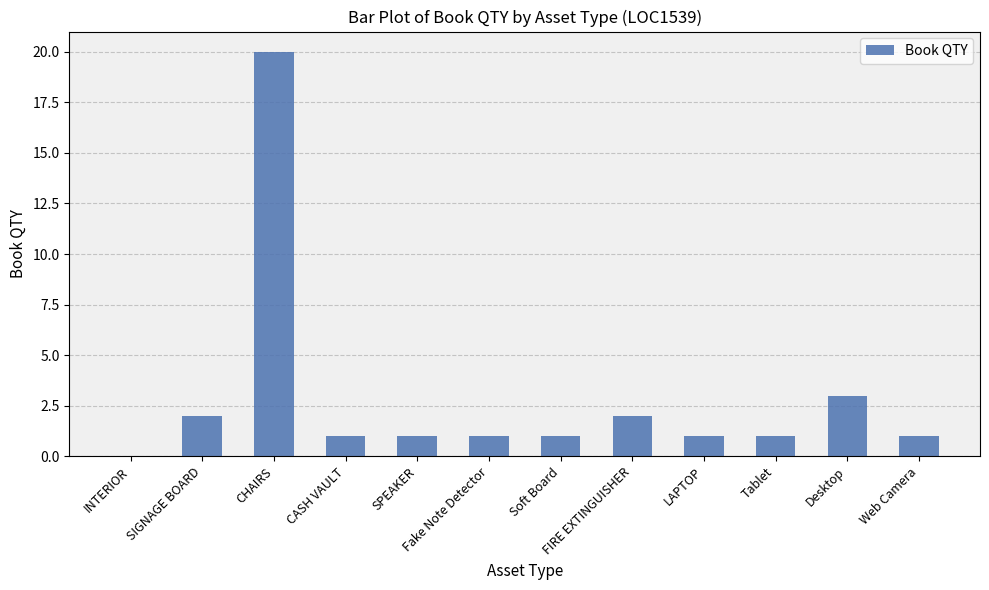

Where is the data nearest to the value 10?

Desktop